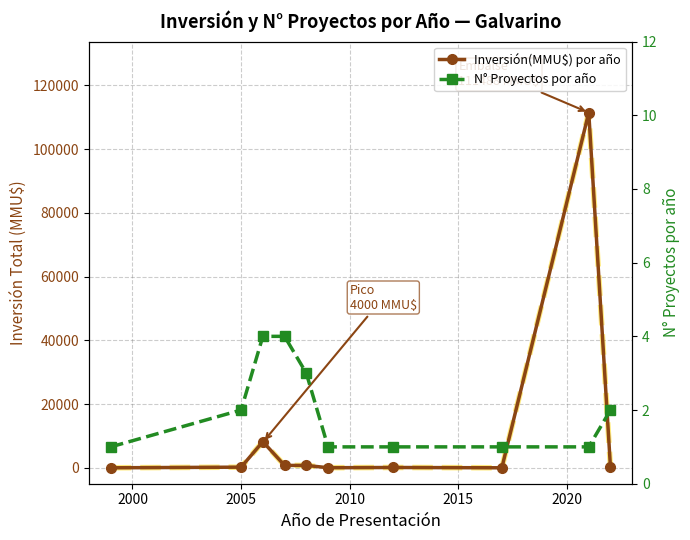

Rank the series by their maximum value, from lowest to highest.

N° Proyectos por año, Inversión(MMU$) por año